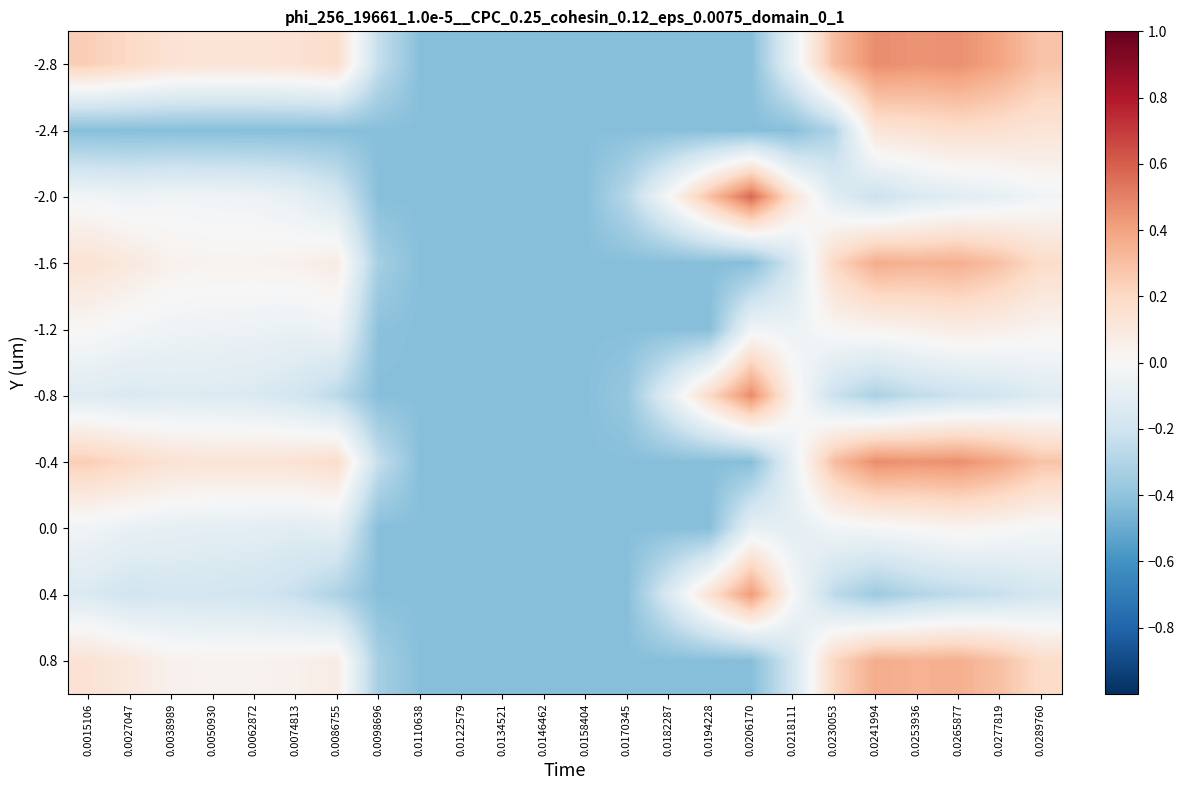

What is the total value across all series at 0.0253936?

1.1